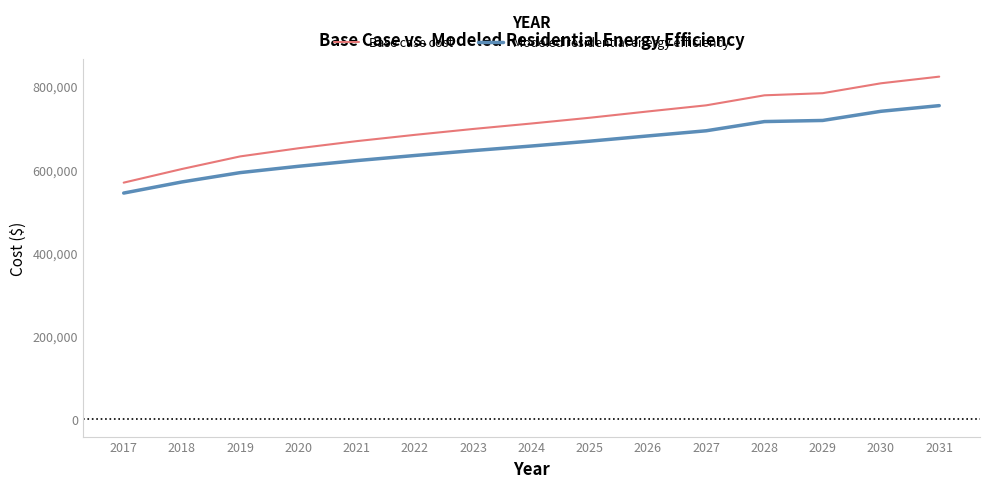

What is the maximum value for Modeled residential energy efficiency?

753196.0